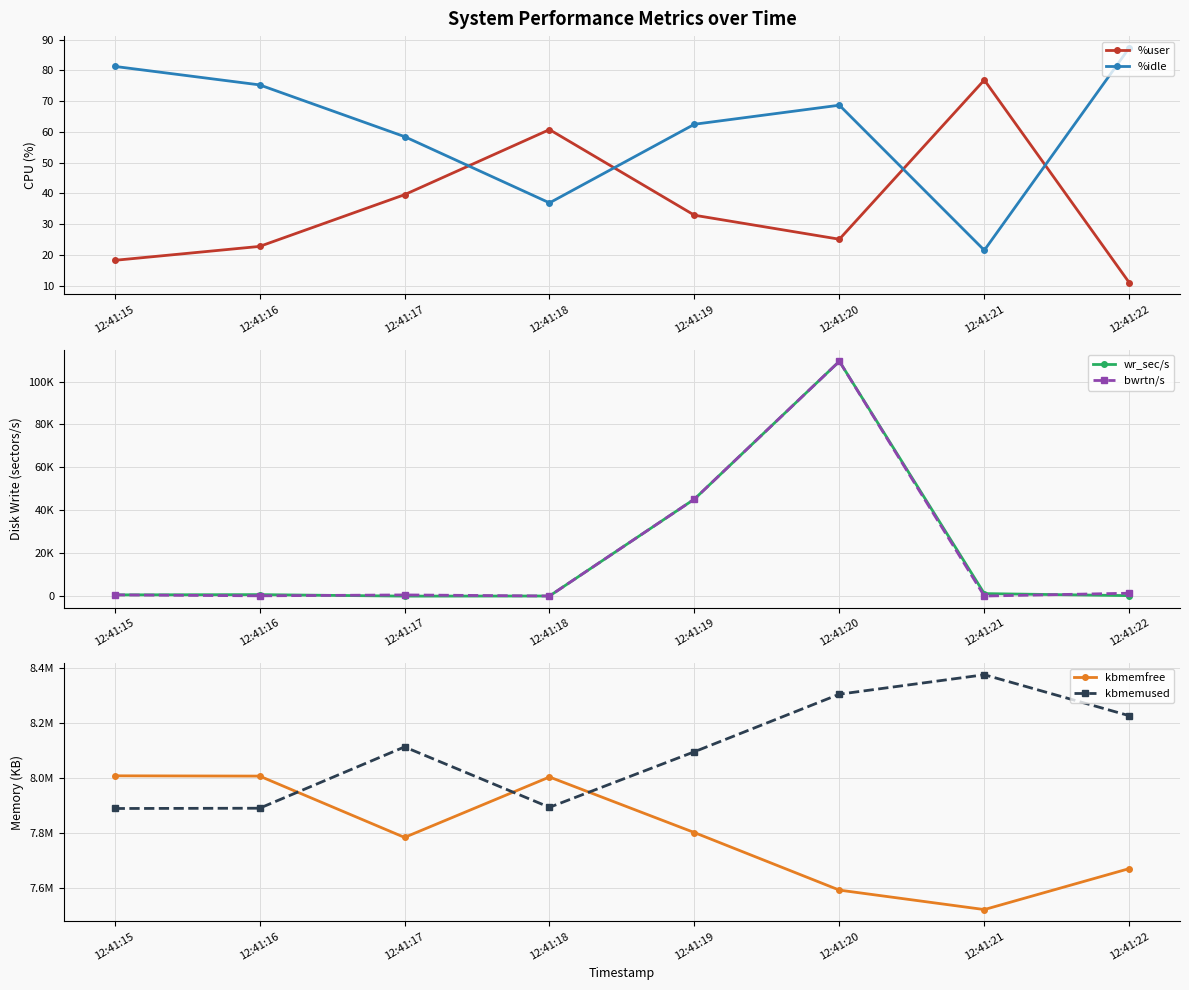

The value of wr_sec/s at 12:41:15 is 793.9. True or false?

False